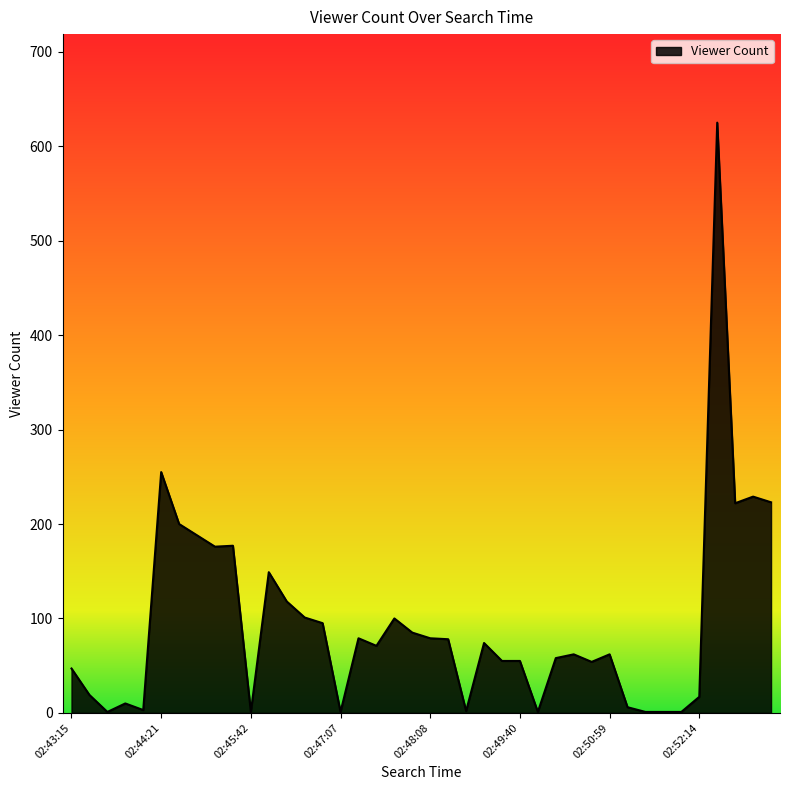

What is the maximum value shown in the chart?

625